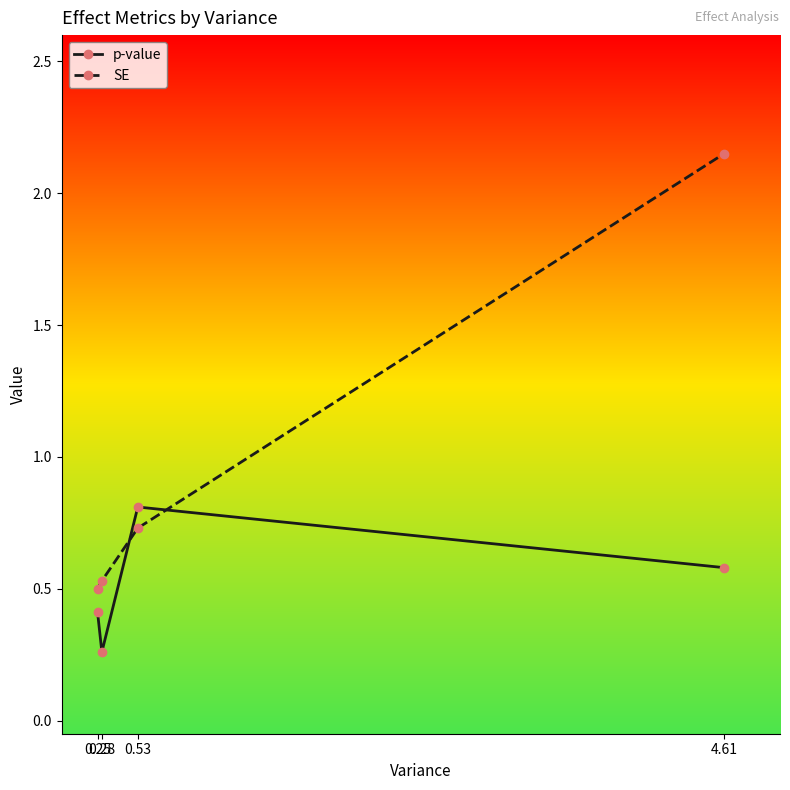

Rank the series by their maximum value, from lowest to highest.

p-value, SE